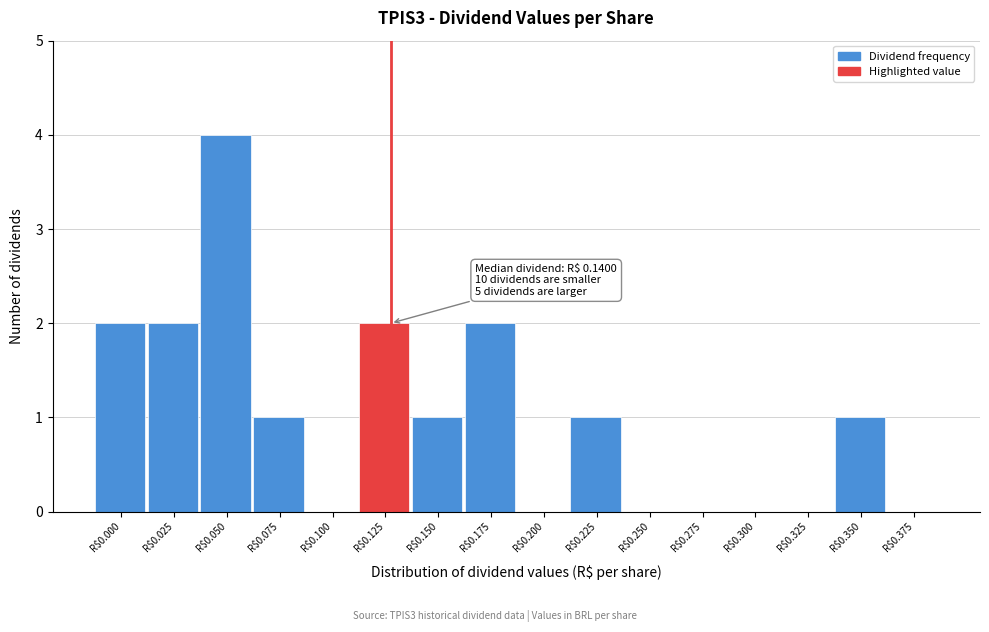

Is it true that the value at R$0.375 is -3?

False